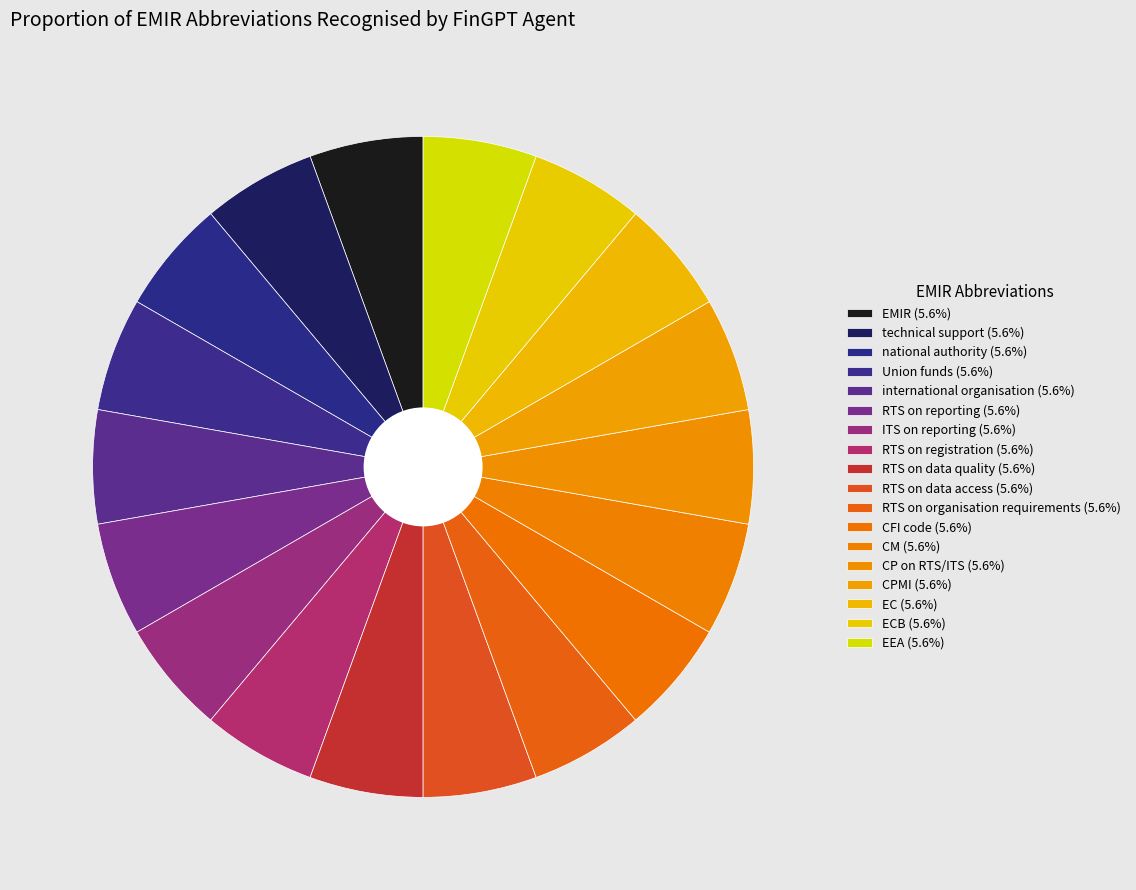

Count the number of slices in the pie.

18